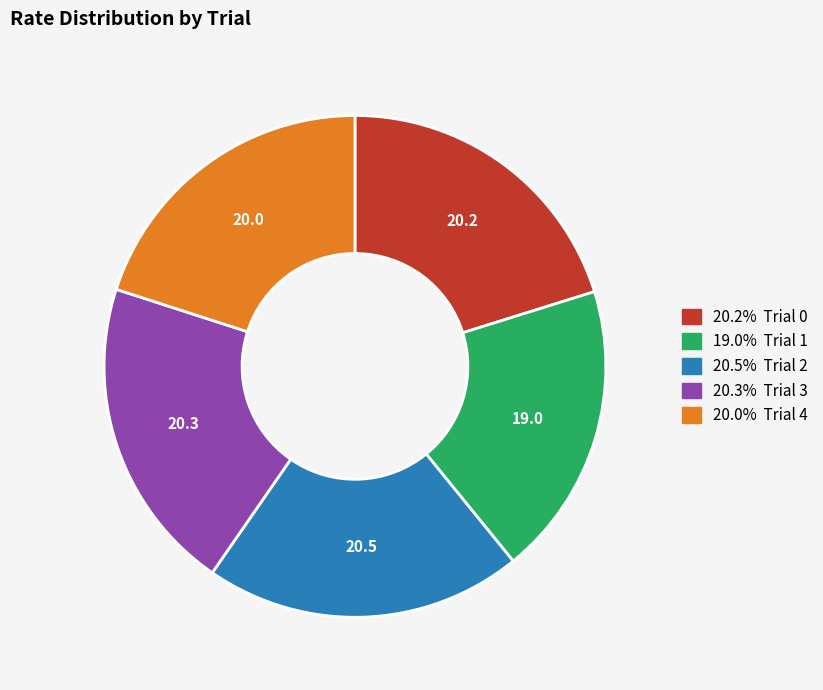

Count the number of slices in the pie.

5